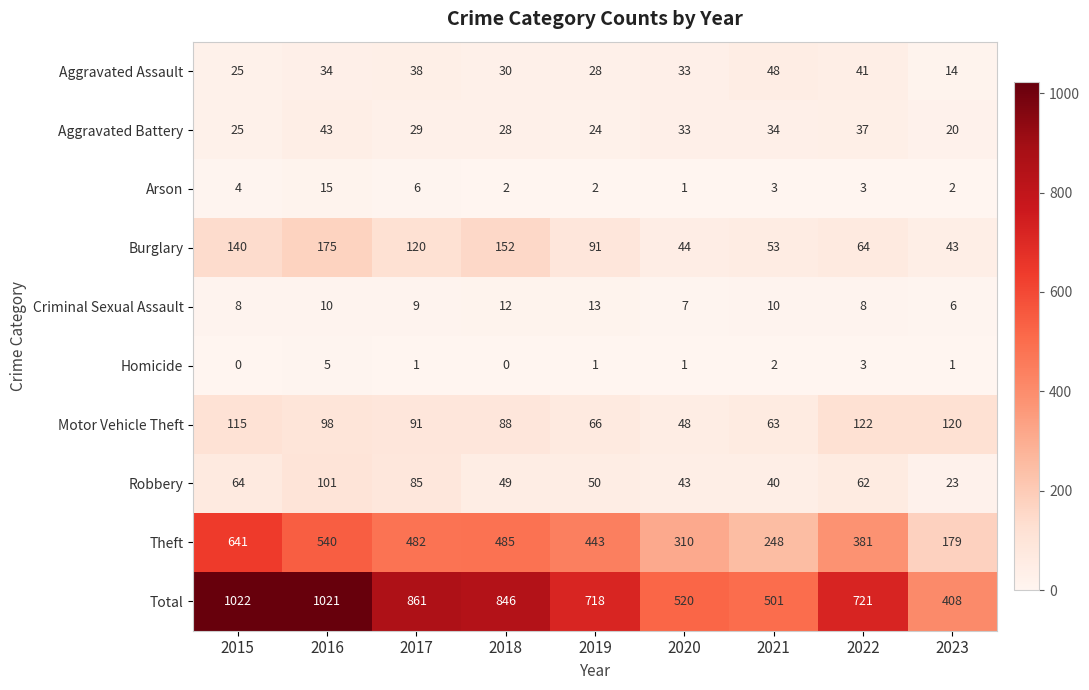

Rank the series by their maximum value, from lowest to highest.

Homicide, Criminal Sexual Assault, Arson, Aggravated Battery, Aggravated Assault, Robbery, Motor Vehicle Theft, Burglary, Theft, Total